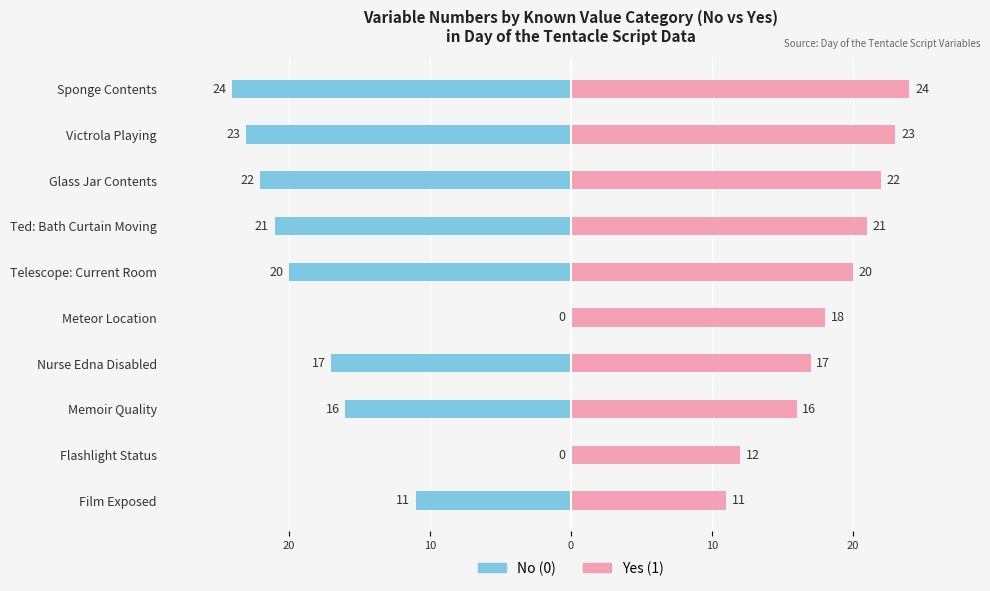

What is the average value of the Yes (1) series?

18